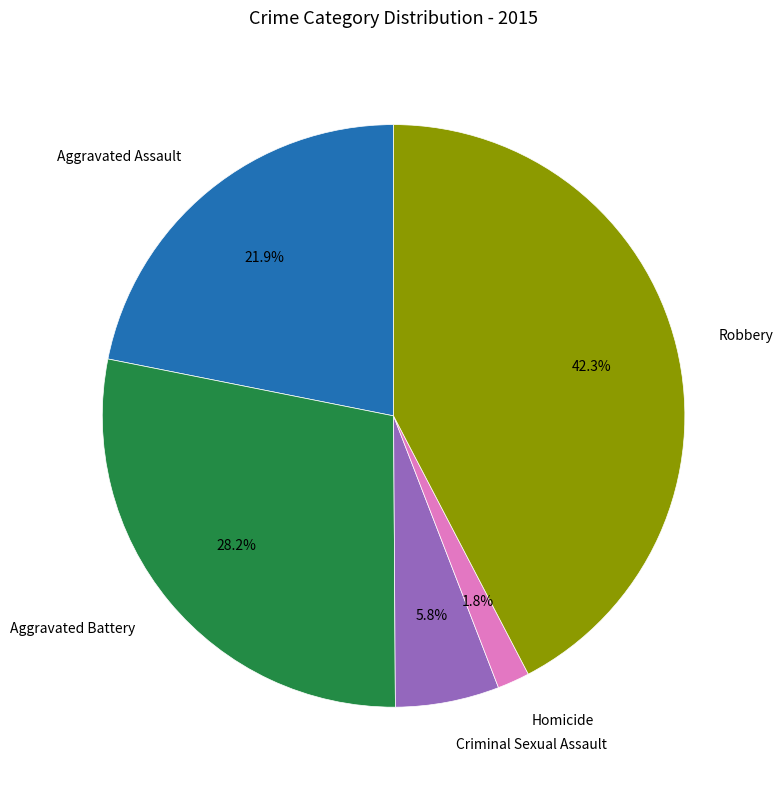

Between Aggravated Battery and Criminal Sexual Assault, which is larger?

Aggravated Battery